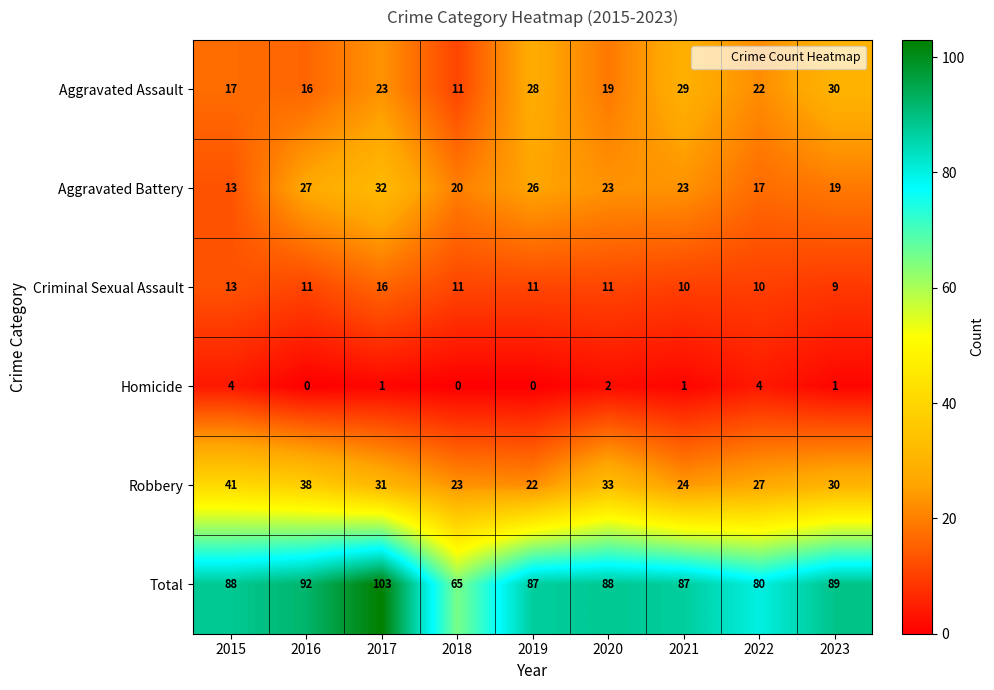

Between 2019 and 2022, which series saw the biggest shift?

Aggravated Battery